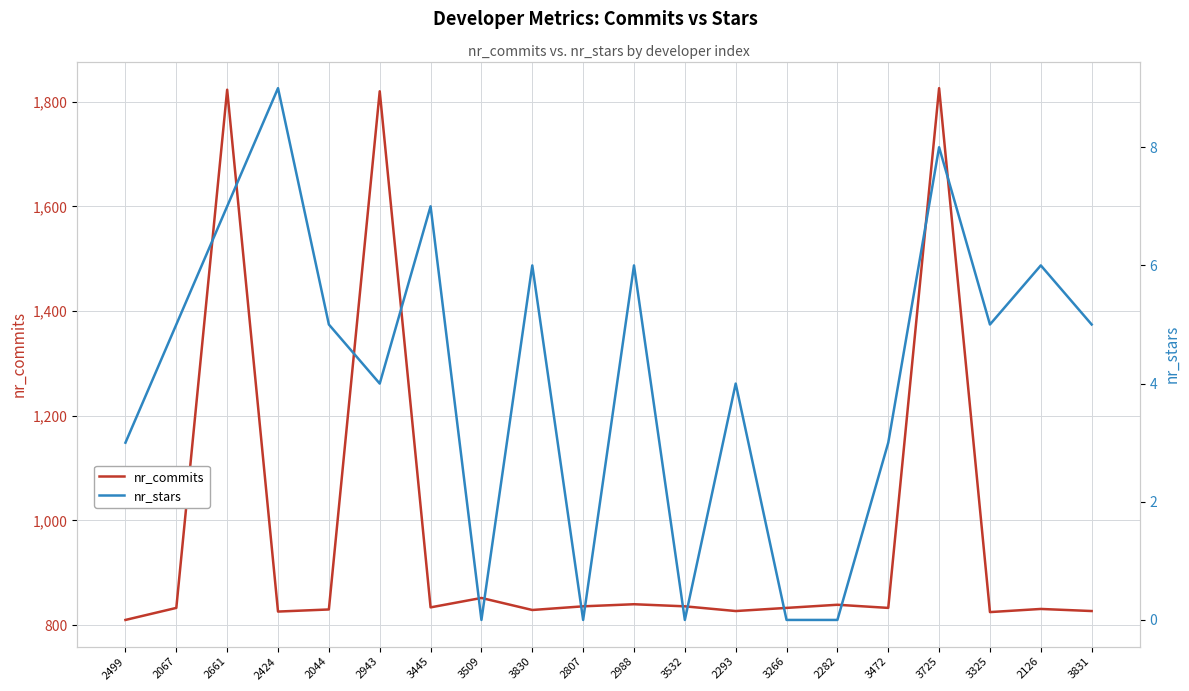

What is the total value across all series at 2661?

1830